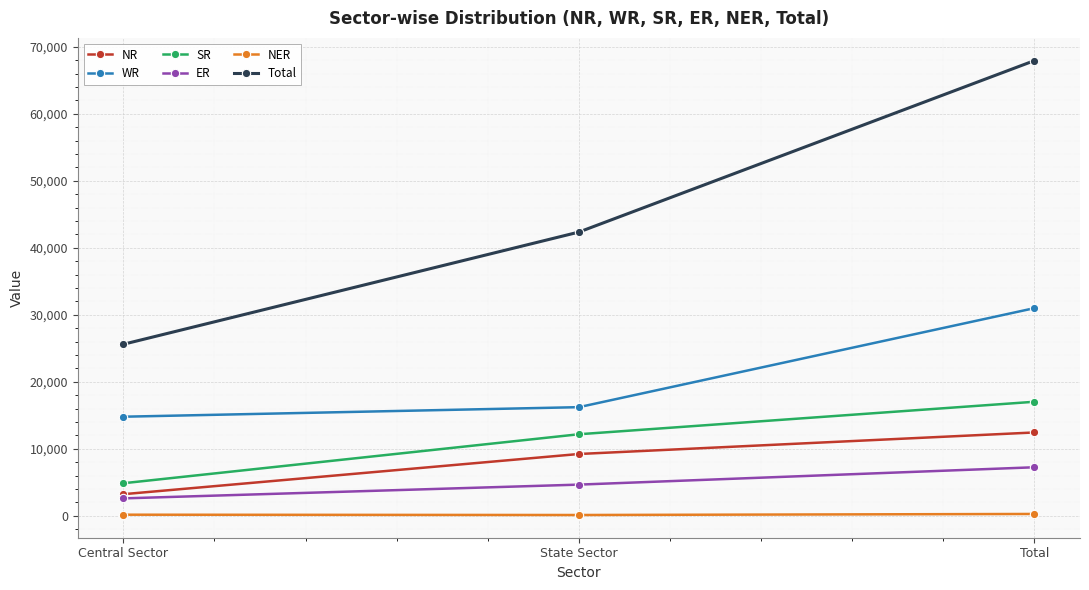

At Central Sector, list the series in order from largest to smallest.

Total, WR, SR, NR, ER, NER